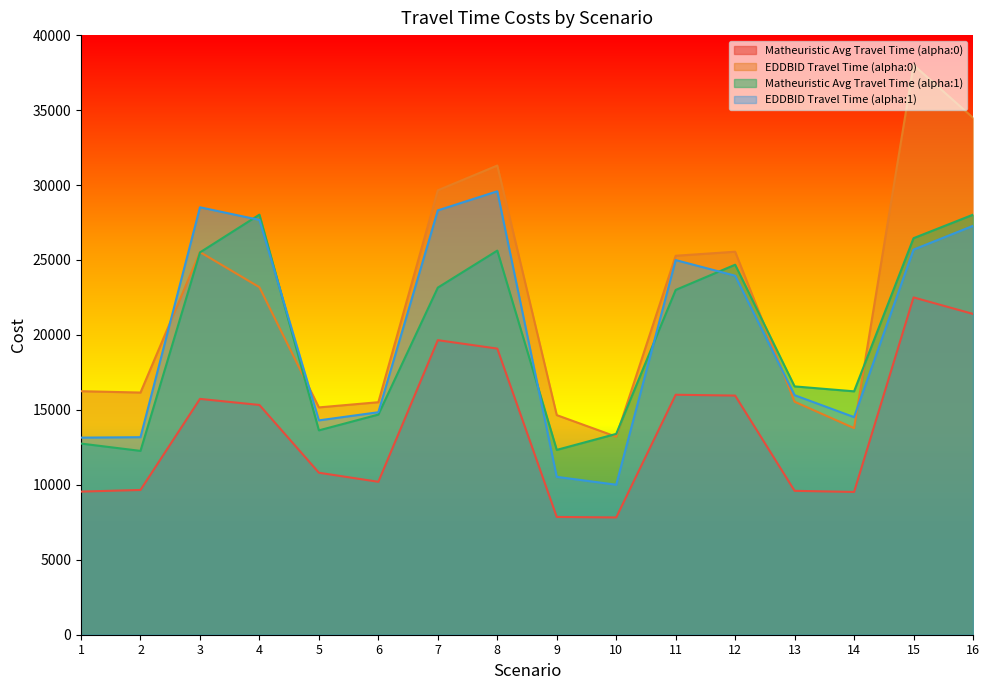

How many lines are shown in the chart?

4